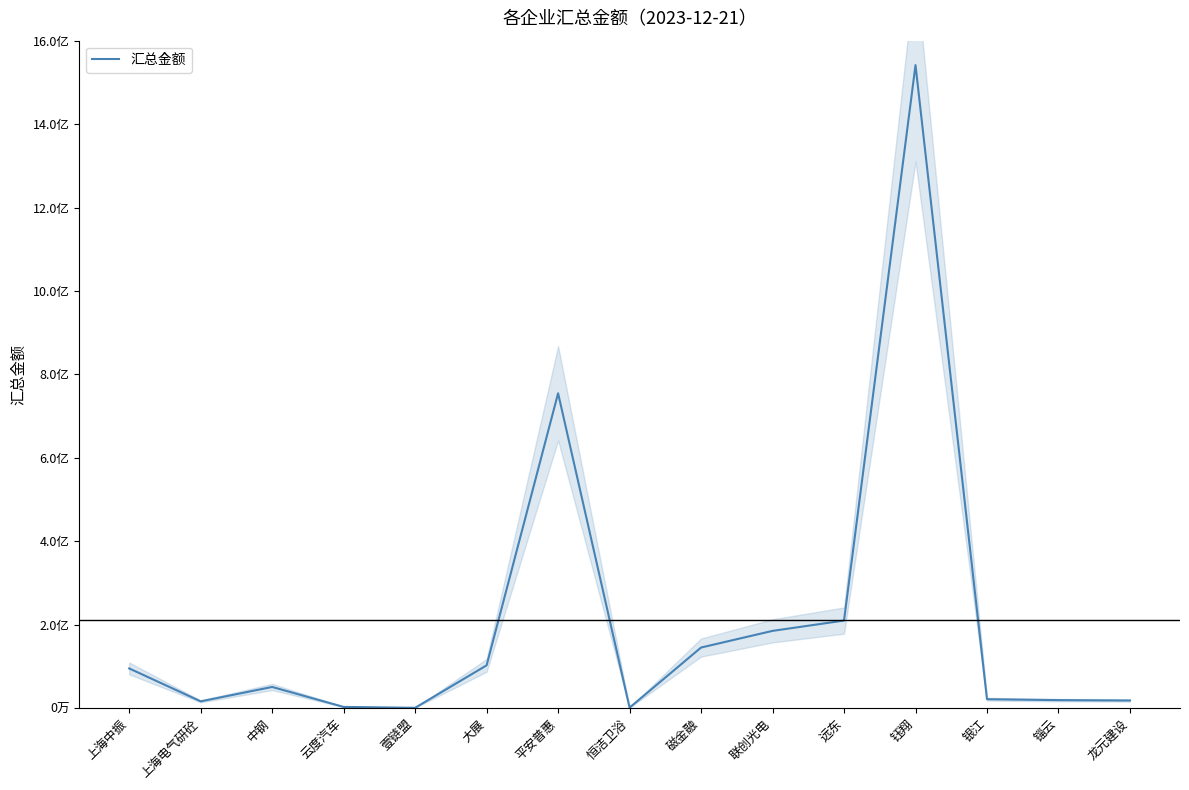

Rank the categories by value from lowest to highest.

壹链盟, 恒洁卫浴, 云度汽车, 上海电气研砼, 龙元建设, 锱云, 银江, 中钢, 上海中振, 大展, 磁金融, 联创光电, 远东, 平安普惠, 钰翔